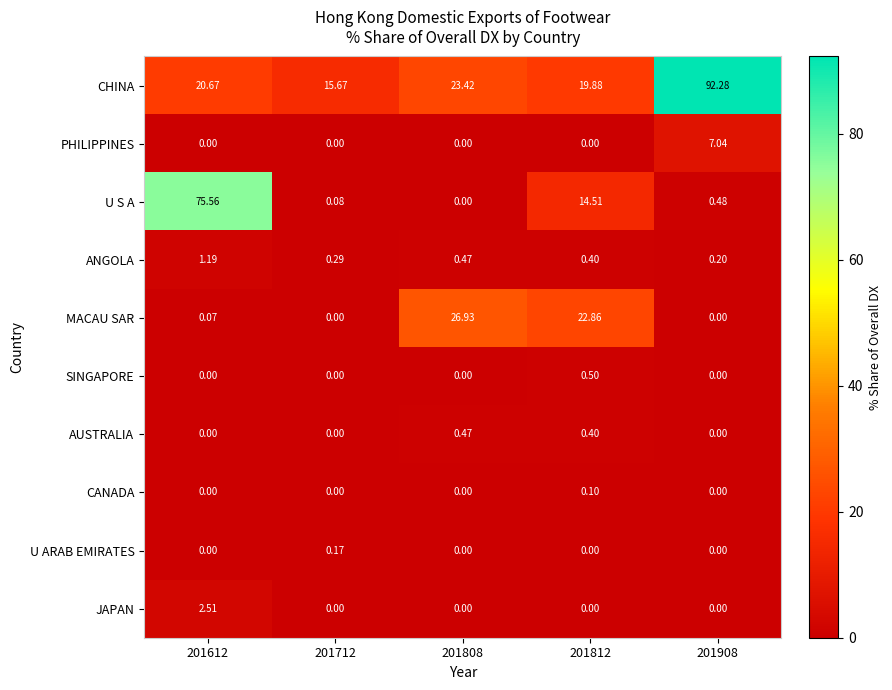

Rank the series by their maximum value, from lowest to highest.

CANADA, U ARAB EMIRATES, AUSTRALIA, SINGAPORE, ANGOLA, JAPAN, PHILIPPINES, MACAU SAR, U S A, CHINA